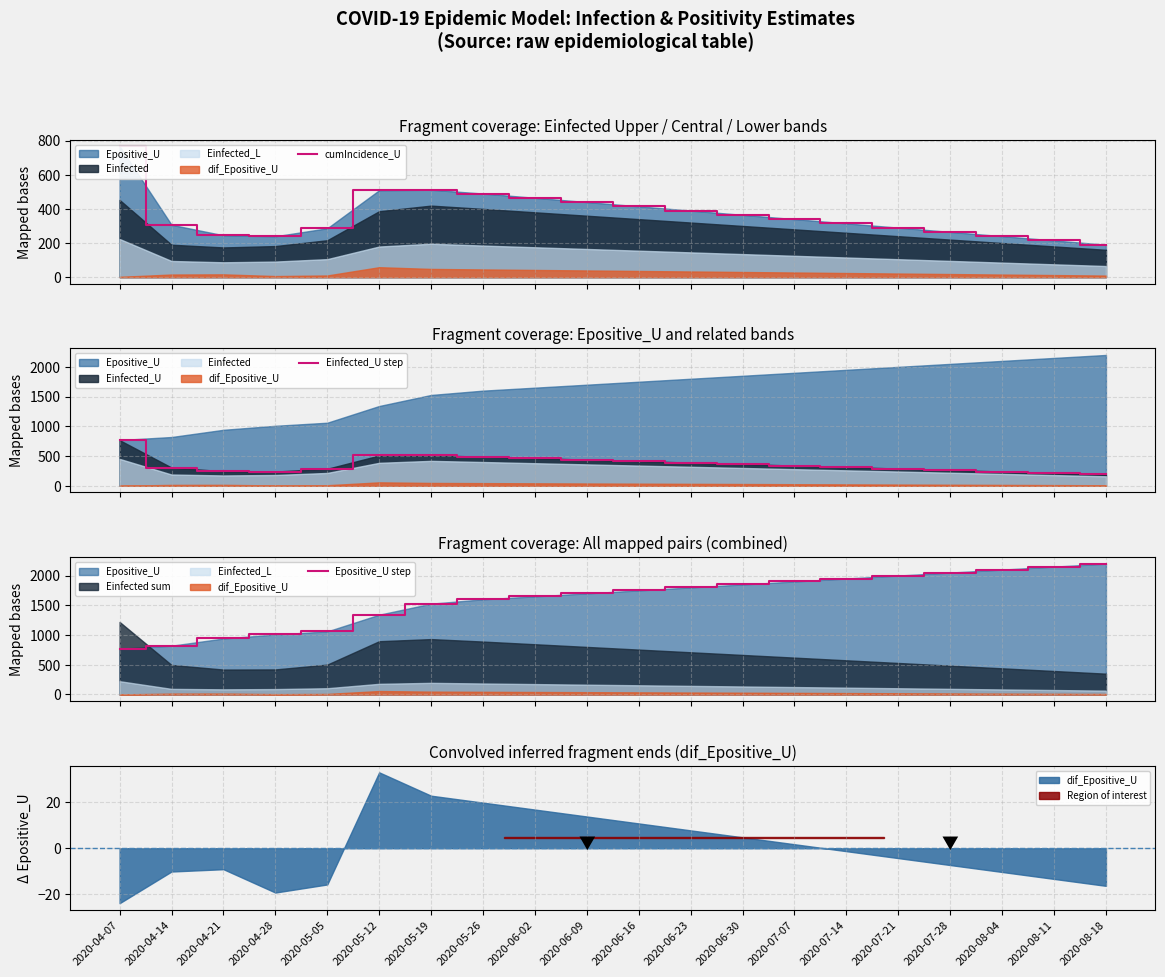

What is the difference between the maximum and second lowest values in the Epositive_U step series?

1379.7